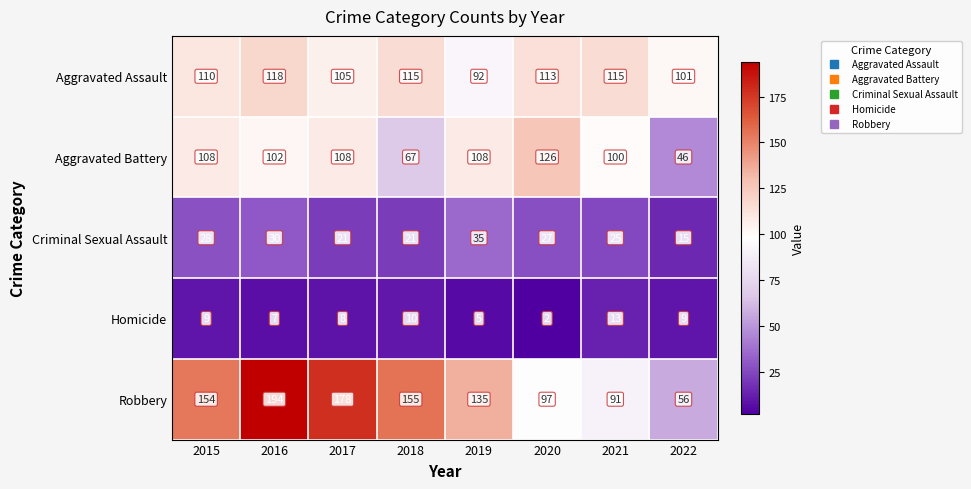

True or false: Criminal Sexual Assault has a value of 14 at 2020.

False